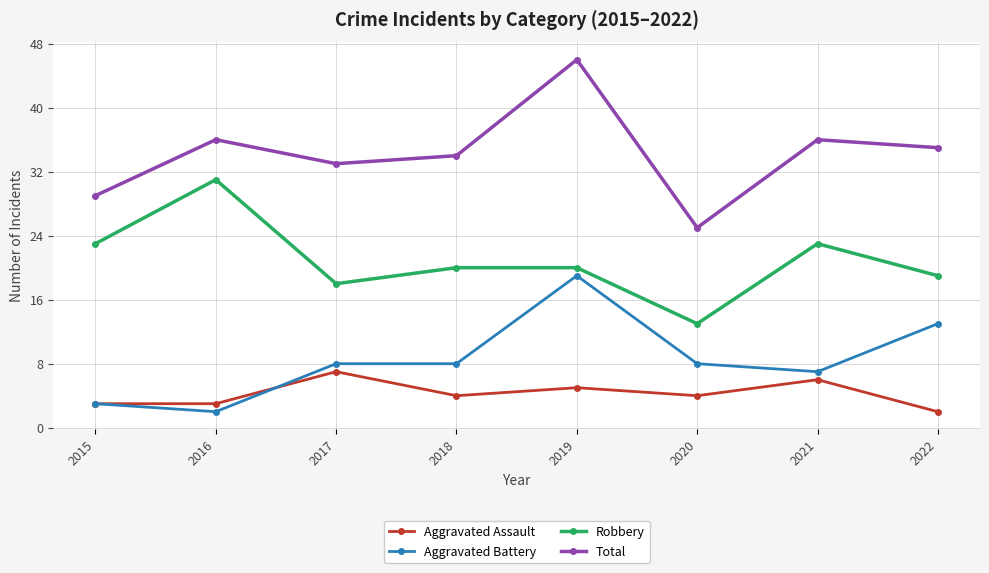

Which series has the largest total across all categories?

Total